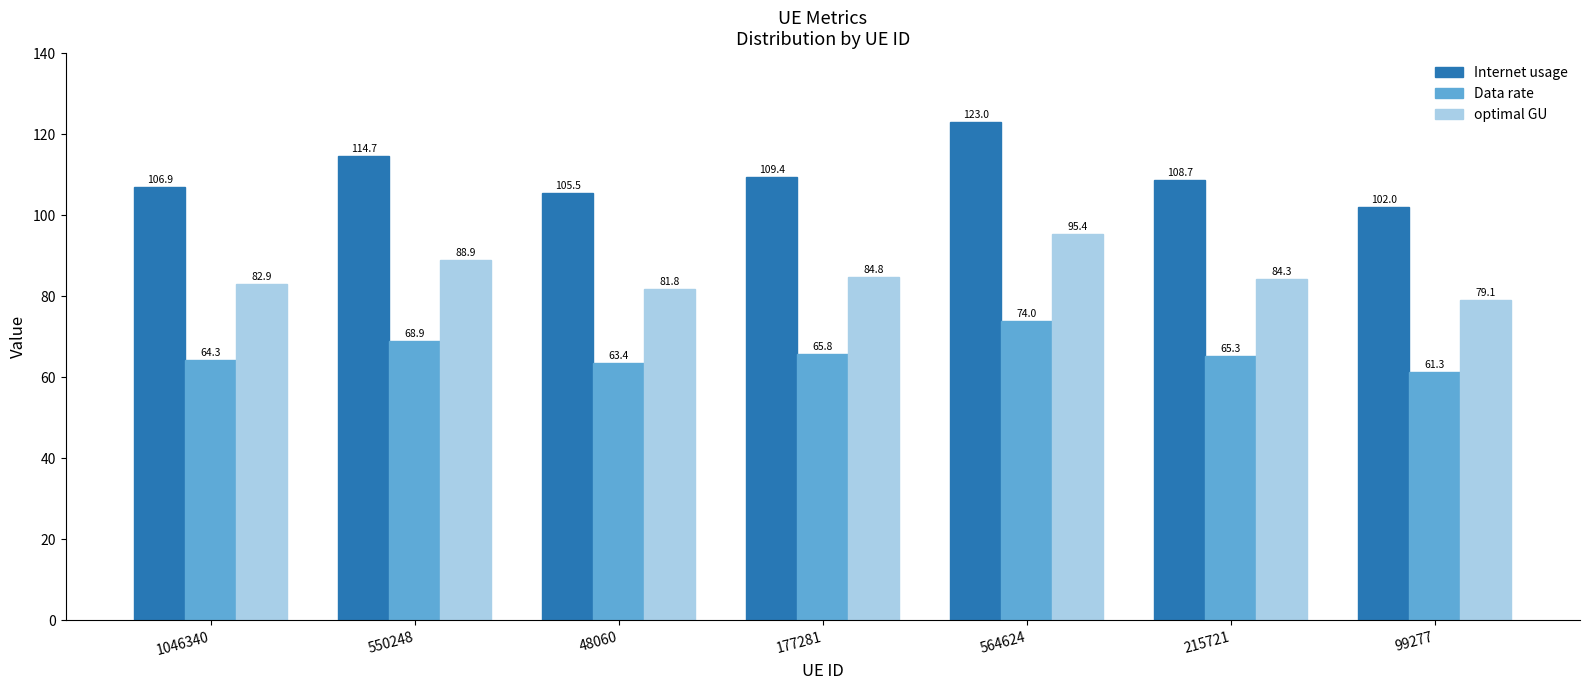

What is the difference between the highest and lowest values at 564624?

49.1